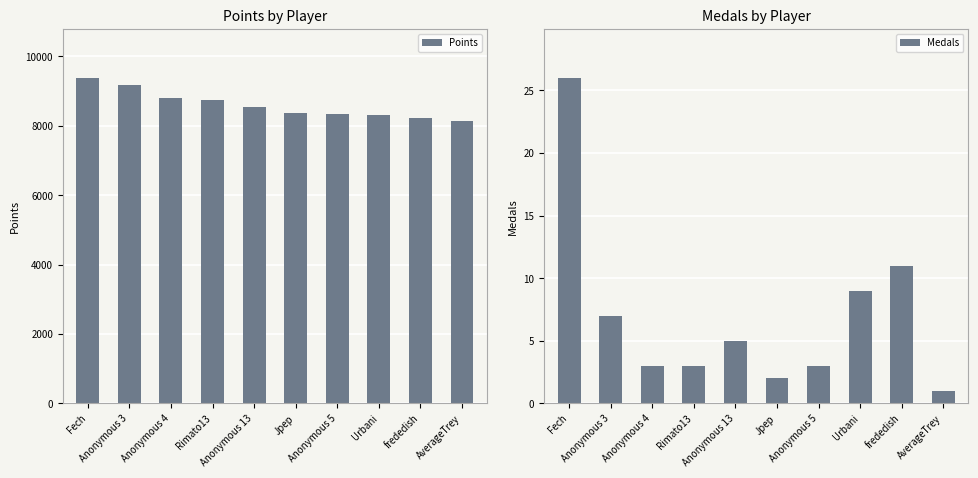

What position from the left is Anonymous 3?

2